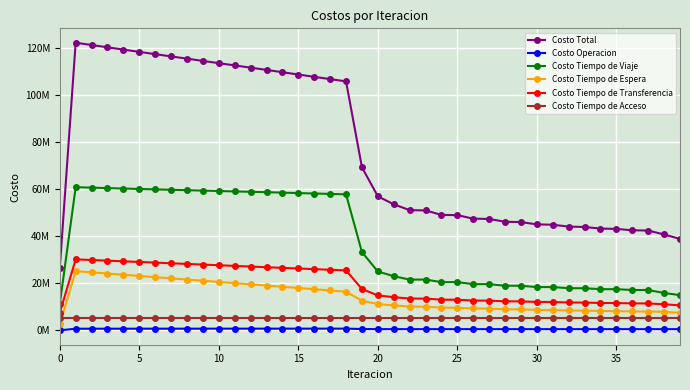

Reading left to right, what are all the values shown in this chart?

Costo Total: 26440374.2	122053177.9	121077684.1	120102916.2	119132466.9	118165707.5	117202996.8	116243537.5	115285953.7	114329494.7	113372569.1	112417511.6	111466541.3	110517537.0	109534920.4	108554998.5	107579274.8	106609630.2	105648538.6	69204801.3	56865237.1	53487055.4	51001120.9	50883565.9	48997567.7	48872392.0	47392819.8	47263151.5	46073184.7	45940751.6	44958408.8	44824332.3	44005546.5	43870538.8	43180147.0	43044750.8	42457518.6	42352958.4	40678224.6	38798152.0
Costo Operacion: 0.0	689799.3	691925.8	694050.0	696172.3	698293.0	700412.4	702530.7	704648.2	706765.0	708881.4	710997.5	713113.5	715229.5	717228.4	719225.5	721219.8	723210.3	725195.7	559906.8	508833.0	501220.7	496817.3	498509.5	495624.0	497265.1	495396.3	496997.7	495740.8	497310.6	496426.0	497969.0	497315.5	498835.3	498319.5	499818.3	499377.9	500592.7	492114.2	496689.9
Costo Tiempo de Viaje: 11115855.1	60751012.5	60557172.5	60364939.4	60177738.8	59994805.6	59816383.5	59641576.9	59468923.1	59297594.0	59125926.2	58956186.7	58790528.4	58626763.9	58437037.0	58249899.2	58066800.2	57889558.7	57720574.2	33192443.4	24988231.2	22978332.0	21533096.2	21544023.9	20452342.1	20457168.7	19606516.9	19607562.0	18924755.9	18923233.4	18359141.1	18355683.9	17881967.4	17876930.8	17472192.5	17465839.2	17115383.6	17110376.0	15852769.7	14926651.0
Costo Tiempo de Espera: 2512056.8	25120567.9	24610593.0	24101037.3	23591822.2	23082883.5	22574167.2	22065626.9	21557222.1	21048915.9	20540674.5	20032465.7	19524258.0	19016019.9	18493606.2	17970782.8	17447332.7	16923005.5	16397499.4	12560283.9	11164171.1	10571895.5	10106052.4	10013926.4	9656261.1	9564455.8	9278717.3	9187429.8	8956330.0	8865923.4	8677762.9	8588137.4	8434228.1	8345491.0	8220041.3	8132281.5	8030736.2	7963076.0	7897083.8	7395559.2
Costo Tiempo de Transferencia: 7441846.1	30121182.2	29847376.7	29572273.5	29296117.4	29019109.3	28741417.6	28463186.9	28184544.2	27905603.7	27626470.9	27347245.6	27068025.4	26788907.5	26516432.6	26244474.9	25973306.0	25703239.6	25434653.2	17521551.0	14833385.7	14064990.0	13494538.8	13456489.0	13022724.3	12982886.3	12641573.2	12600545.9	12325741.9	12283667.9	12054462.6	12011925.9	11821419.3	11778665.6	11618977.7	11576195.6	11441404.8	11408296.5	11065640.9	10608635.8
Costo Tiempo de Acceso: 5370616.1	5370616.1	5370616.1	5370616.1	5370616.1	5370616.1	5370616.1	5370616.1	5370616.1	5370616.1	5370616.1	5370616.1	5370616.1	5370616.1	5370616.1	5370616.1	5370616.1	5370616.1	5370616.1	5370616.1	5370616.1	5370616.1	5370616.1	5370616.1	5370616.1	5370616.1	5370616.1	5370616.1	5370616.1	5370616.1	5370616.1	5370616.1	5370616.1	5370616.1	5370616.1	5370616.1	5370616.1	5370616.1	5370616.1	5370616.1